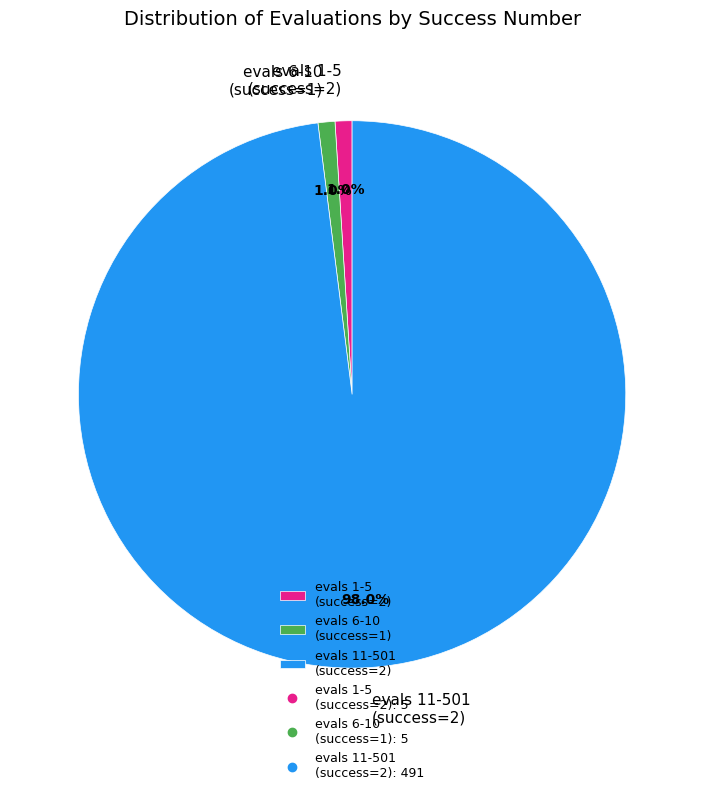

Which has a higher value, evals 11-501 (success=2) or evals 1-5 (success=2)?

evals 11-501 (success=2)